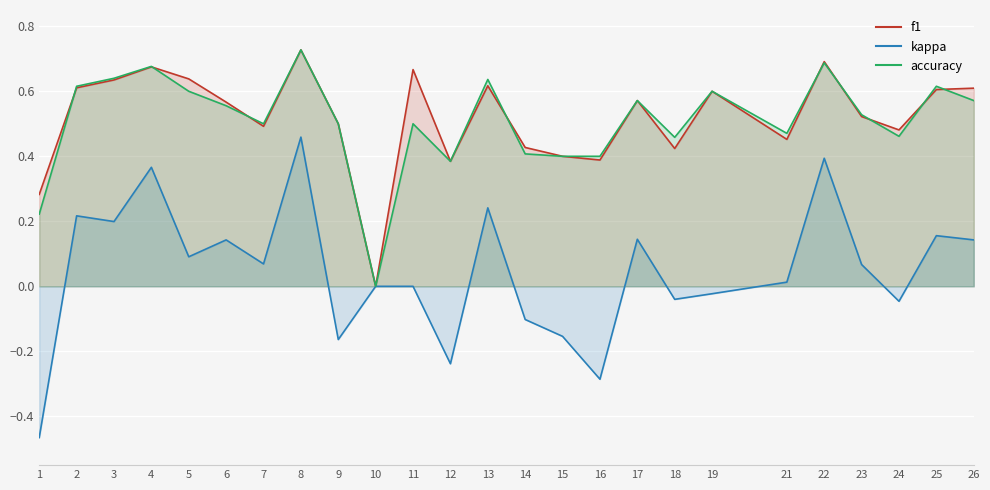

The value of f1 at 16 is 0.7. True or false?

False